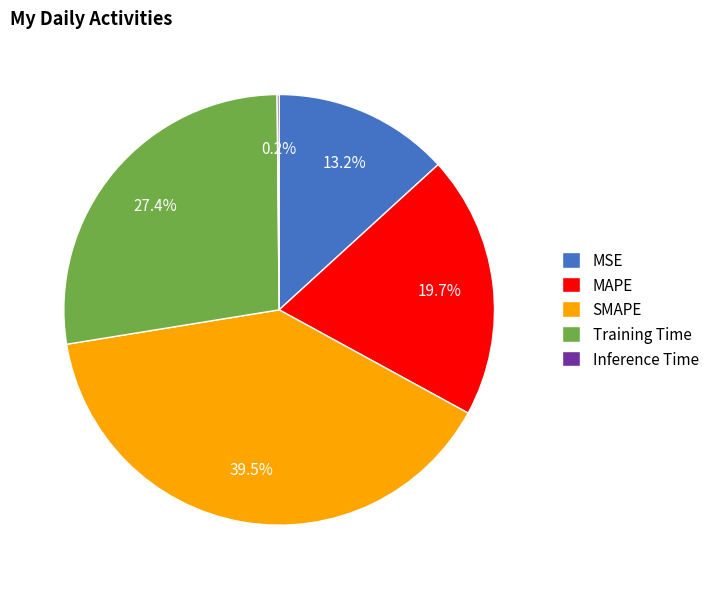

To the nearest percent, what is the difference between the largest and smallest slice percentages?

39%